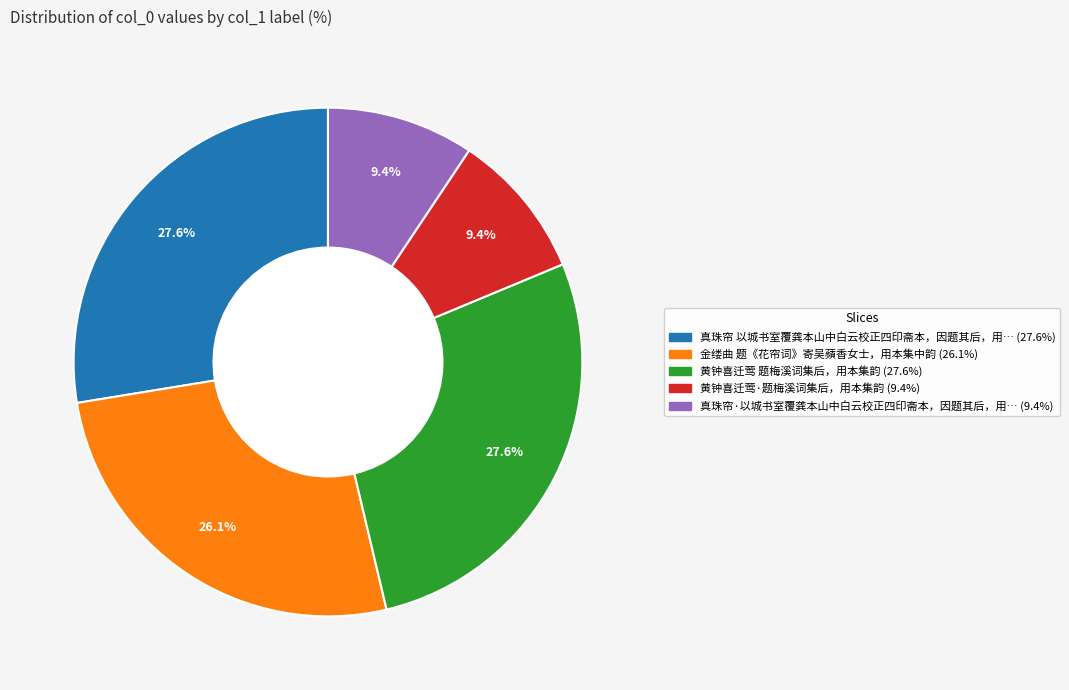

Is there any slice that represents more than half of the pie?

No